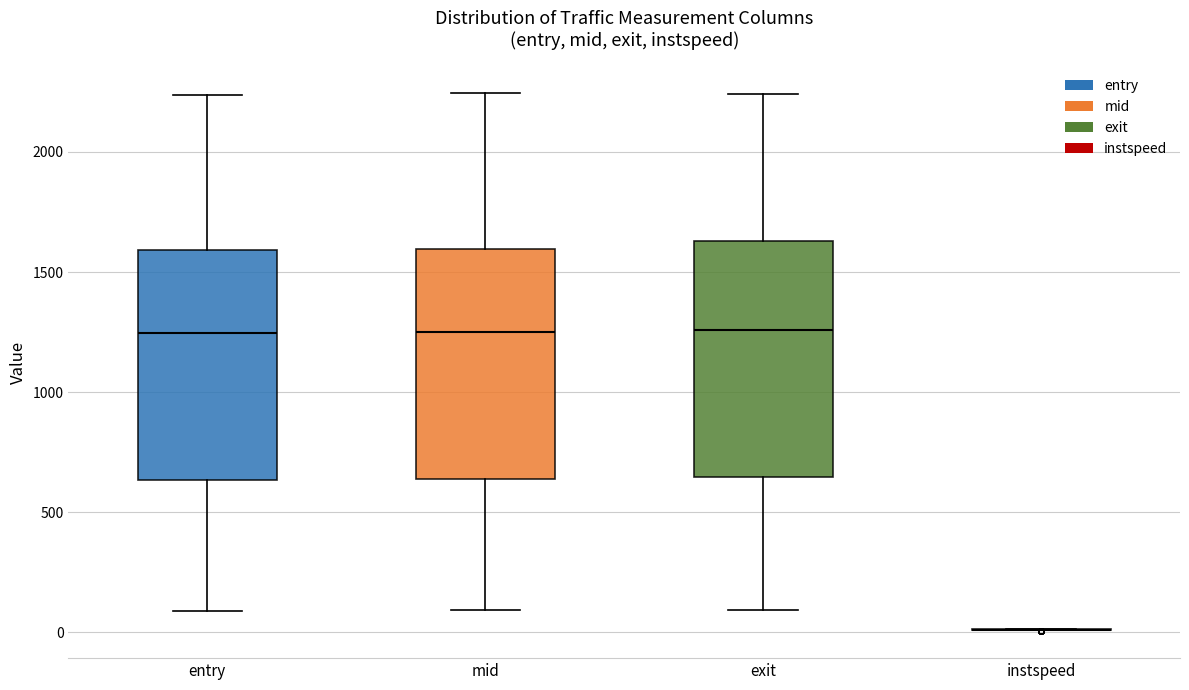

Reading left to right, transcribe this box plot: for each box, give where its median line is, the range the box spans, and where its two whiskers end, as read against the y-axis. The values are not printed on the chart, so give them approximately, as read against the axis.

entry: median 1250, box 650 to 1600, whiskers 100 to 2250
mid: median 1250, box 650 to 1600, whiskers 100 to 2250
exit: median 1250, box 650 to 1650, whiskers 100 to 2250
instspeed: box collapsed to a line at 0, whiskers 0 to 0